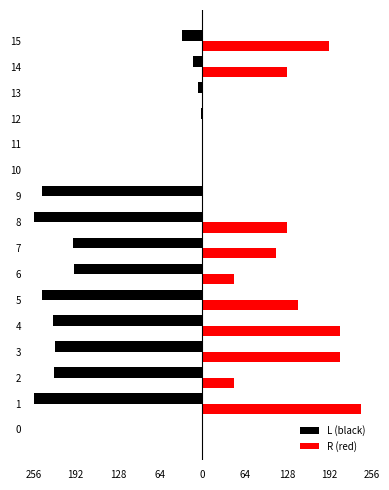

What are all the series names shown in the legend?

L (black), R (red)